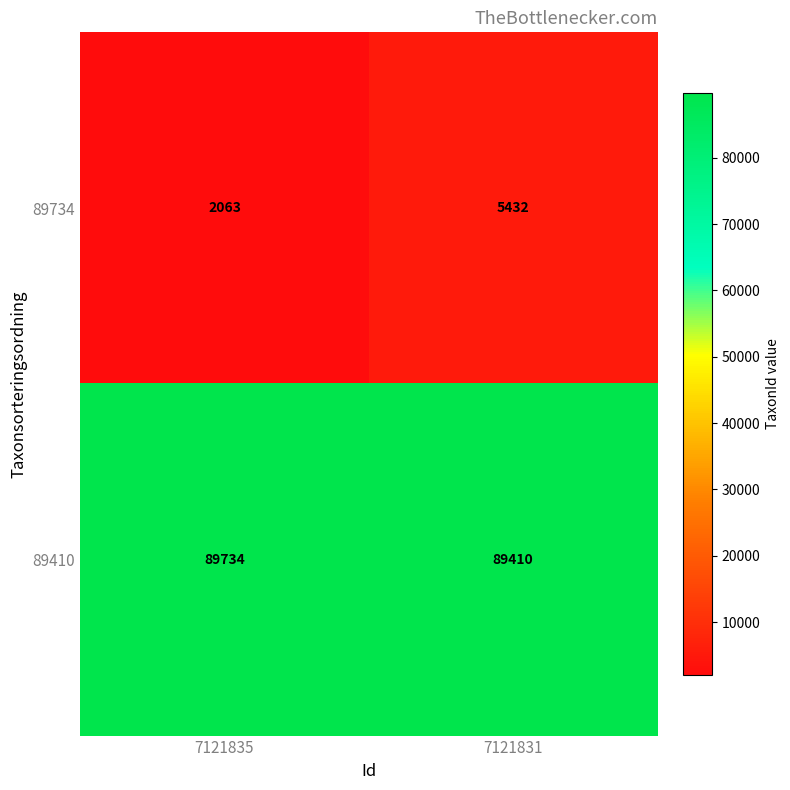

At 7121831, list the series in order from largest to smallest.

89410, 89734